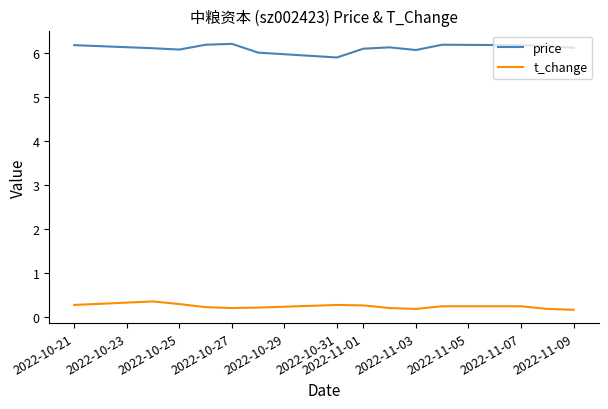

List the series in order of their peak value, lowest first.

t_change, price